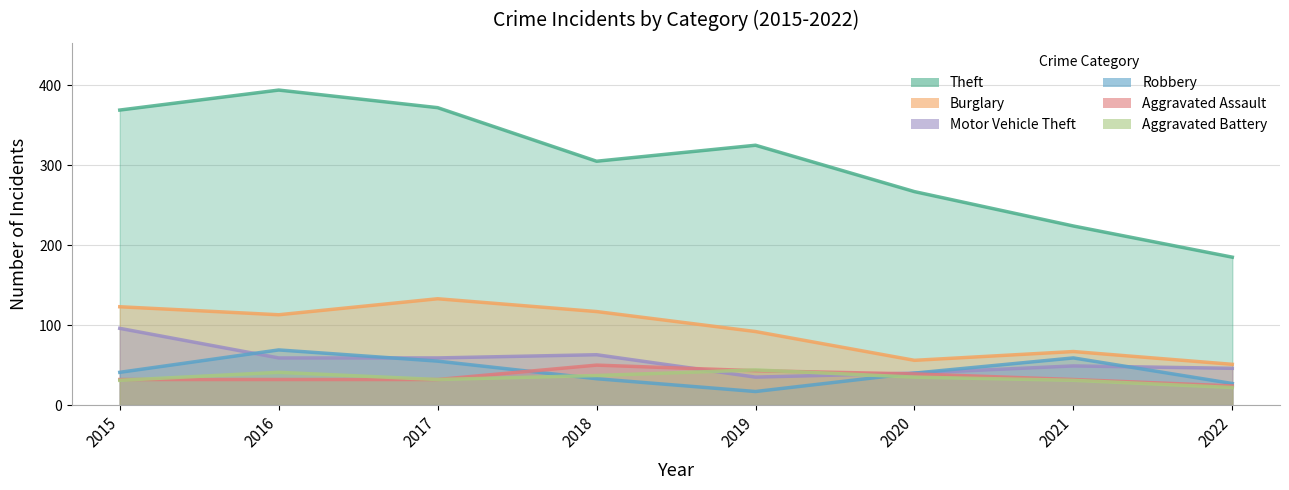

Which series has the widest spread of values?

Theft